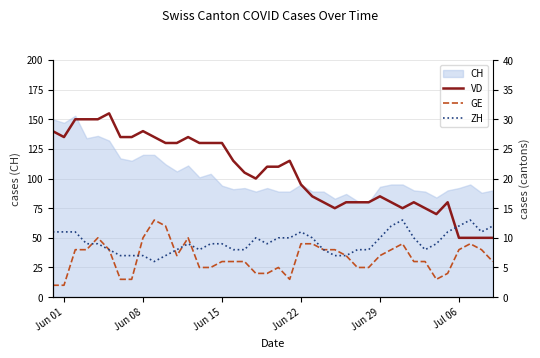

Is this an area chart (filled region under the line)?

No